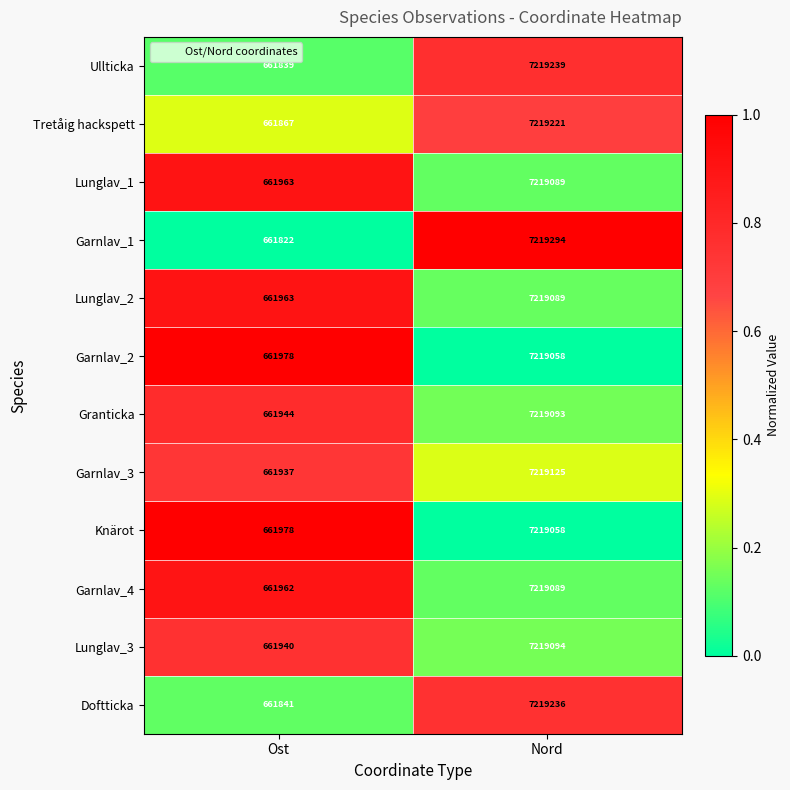

Count the number of categories in the chart.

2